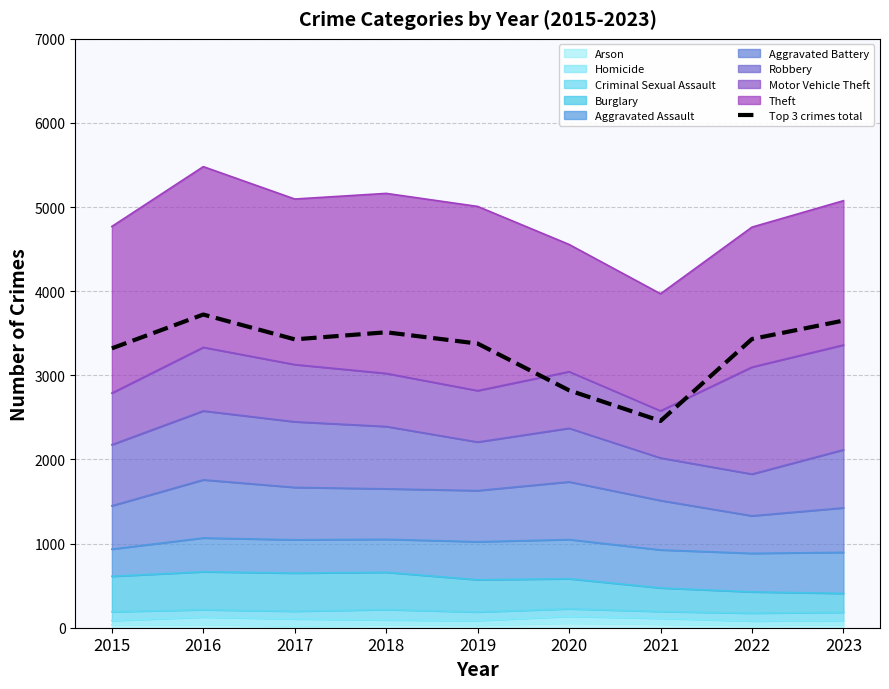

Which label corresponds to the largest value in the chart?

2016